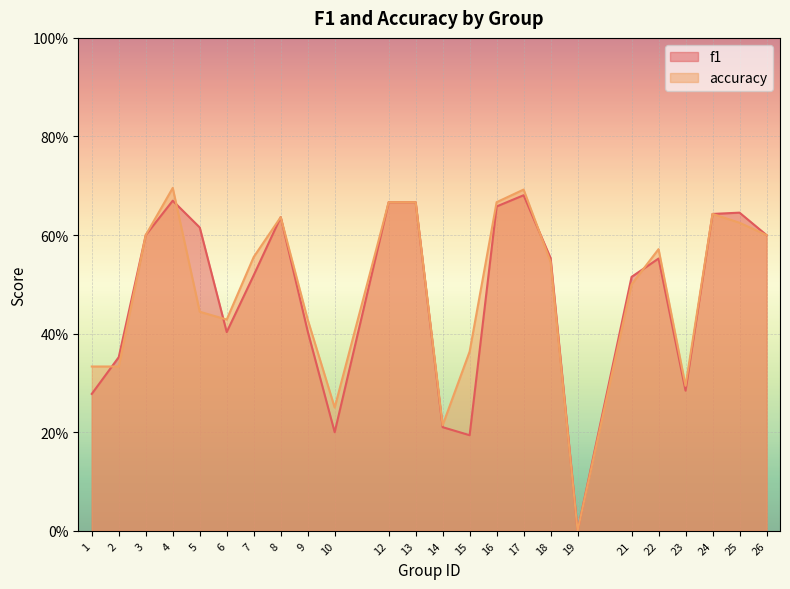

How many f1 values are between 0 and 1?

24